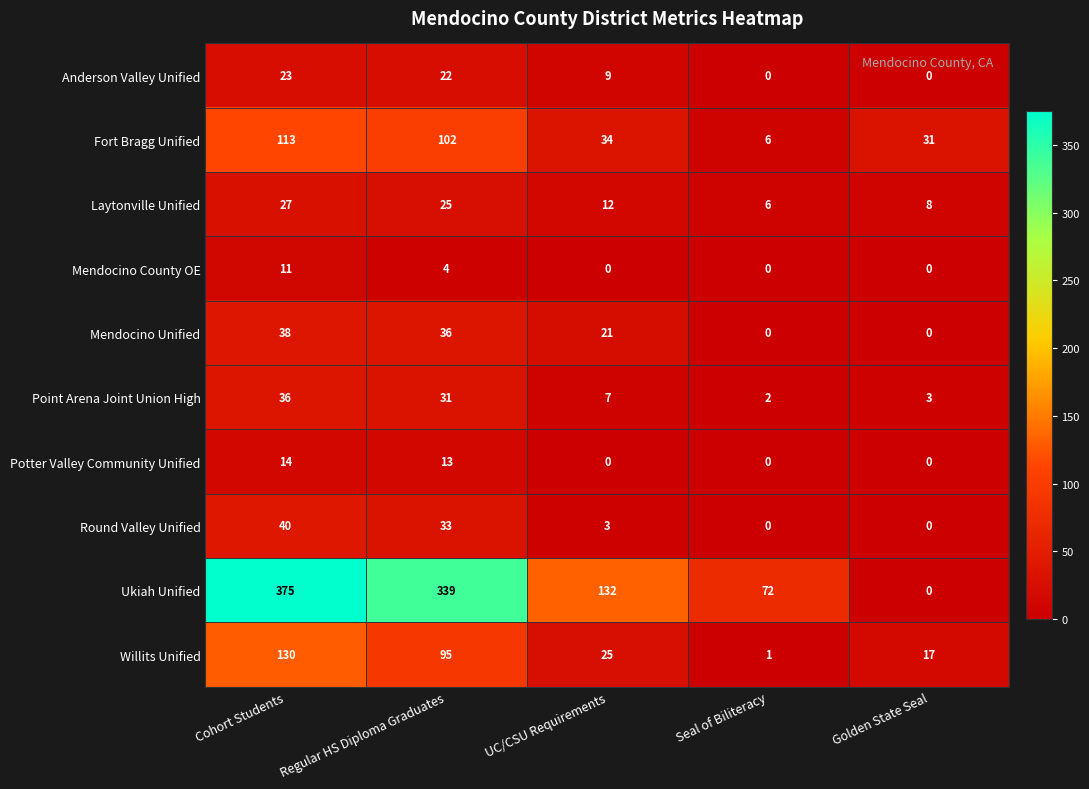

What is the difference between the highest and lowest values at Regular HS Diploma Graduates?

335